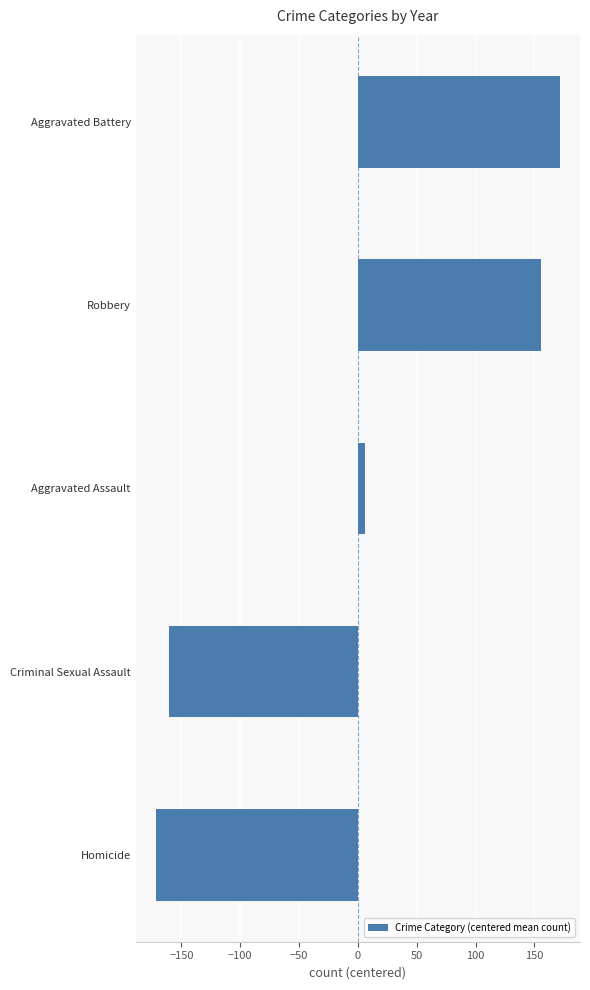

What is the ratio of the value at Aggravated Battery to the value at Robbery?

1.1